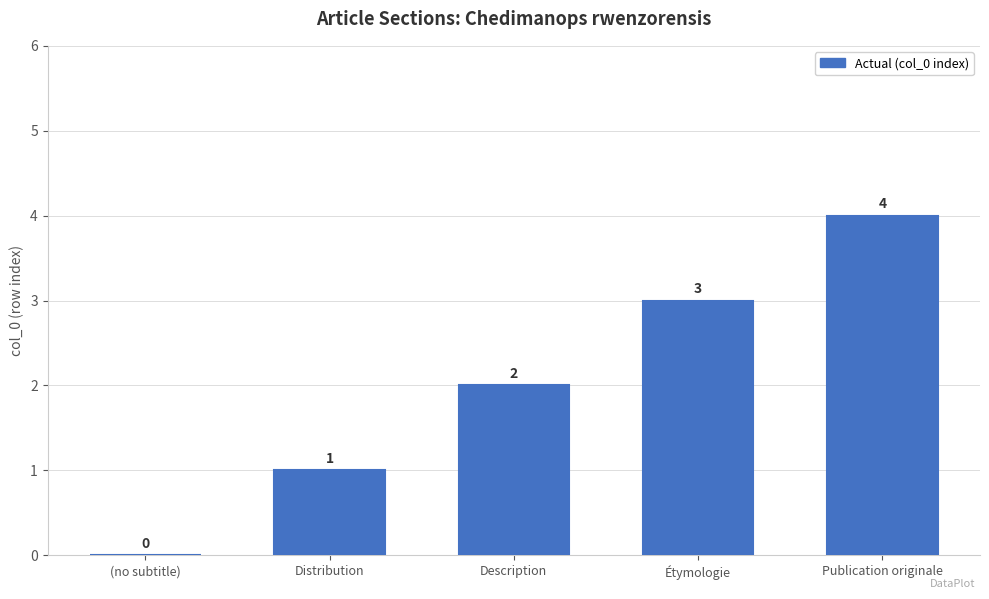

The value at (no subtitle) is 0. True or false?

True